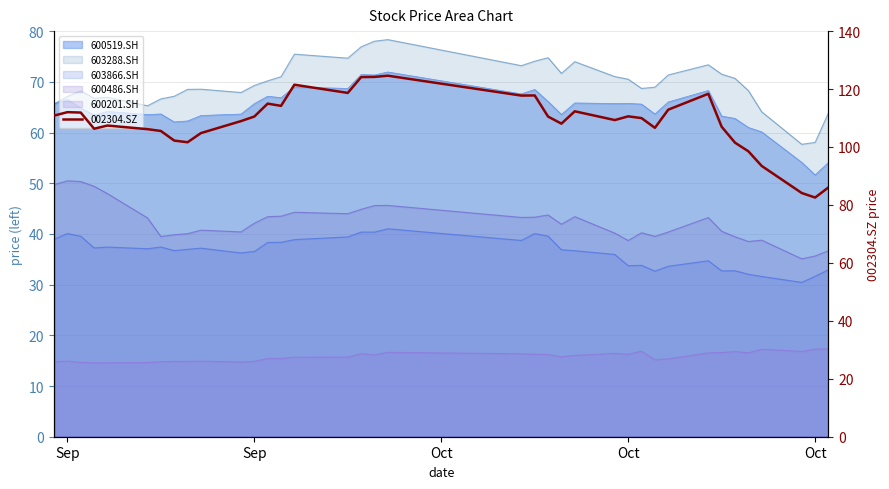

What is the greatest value displayed?

124.6